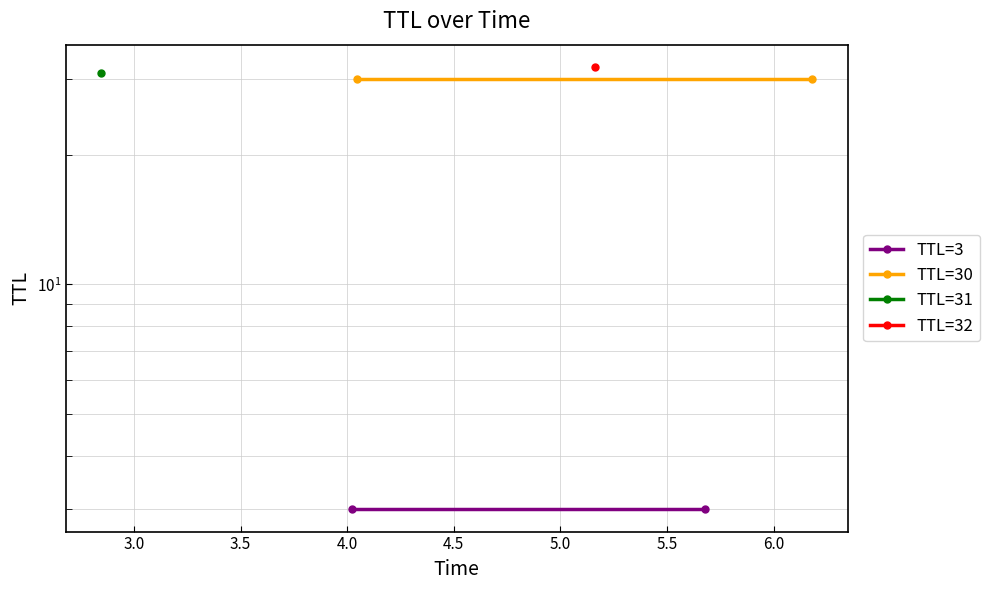

What is the sum of all TTL=3 values?

6